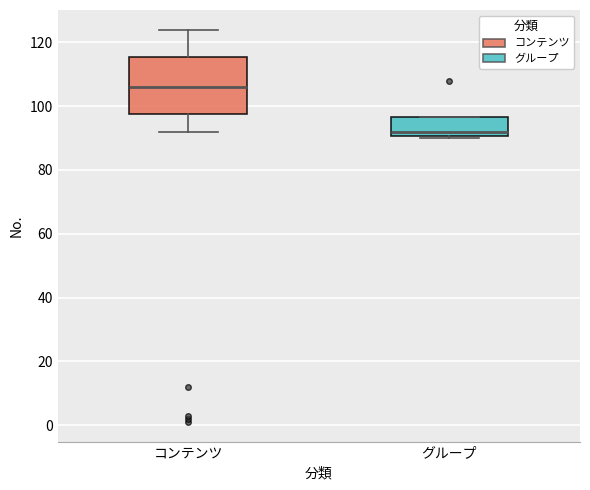

Reading left to right, read every box against the y-axis: the position of its median line, the range the box covers, and the ends of its whiskers. The values are not printed on the chart, so give them approximately, as read against the axis.

コンテンツ: median 106, box 98 to 116, whiskers 92 to 124
グループ: median 92, box 90 to 96, whiskers 90 (just below the box's lower edge) to 96